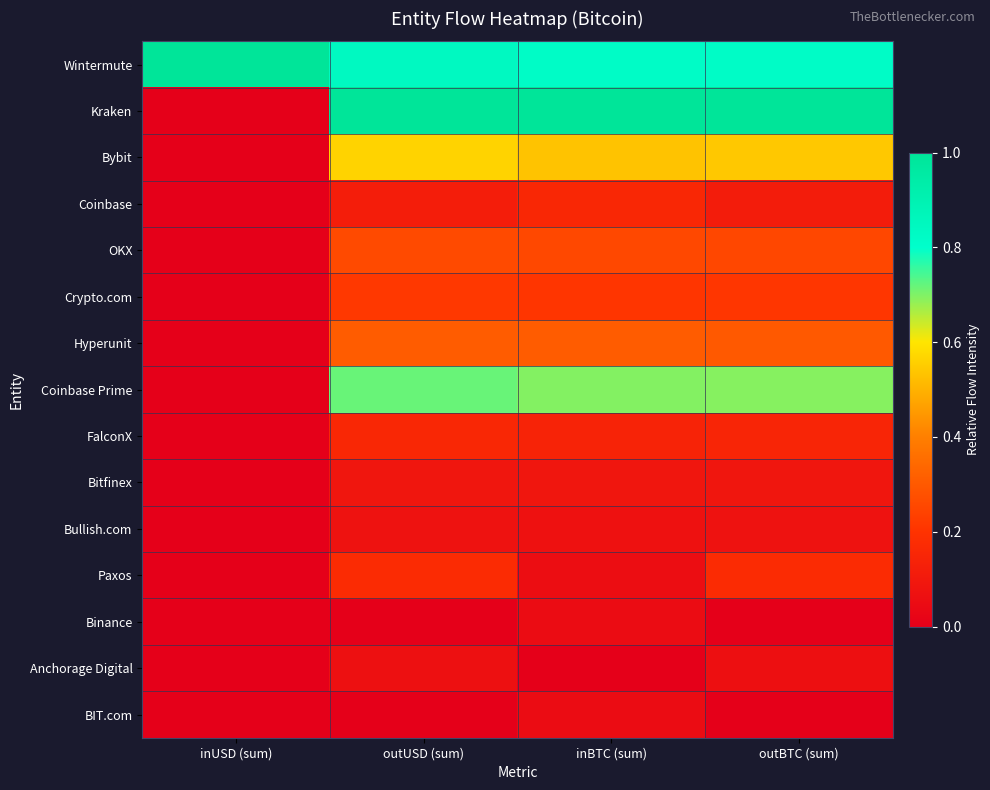

Between inUSD (sum) and inBTC (sum), which series saw the biggest shift?

Kraken